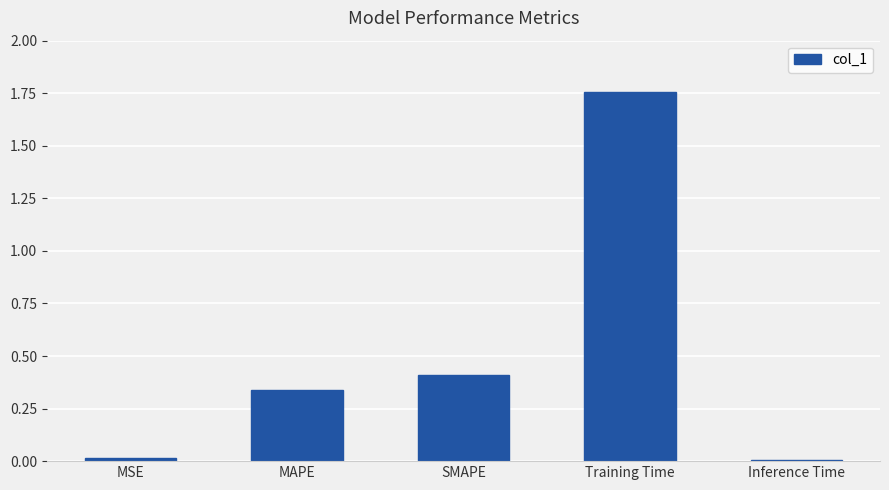

What is the value of the 3rd bar from the left?

0.4